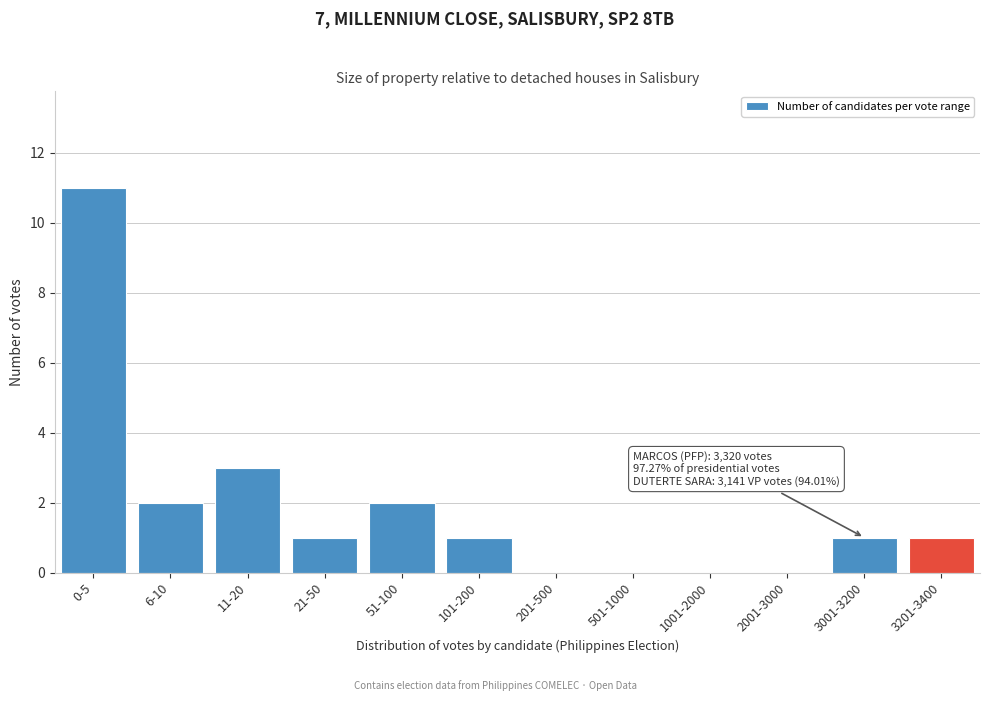

Reading left to right, what are all the values shown in this chart?

0-5=11	6-10=2	11-20=3	21-50=1	51-100=2	101-200=1	201-500=0	501-1000=0	1001-2000=0	2001-3000=0	3001-3200=1	3201-3400=1